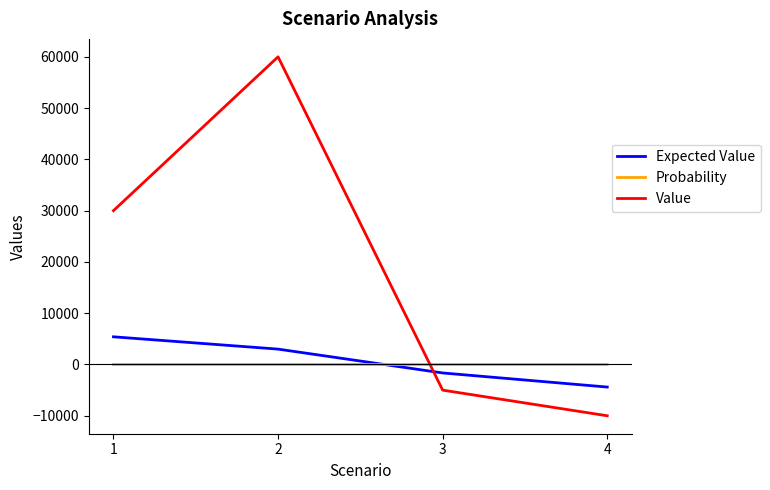

At which label is Value closest to 25000?

1